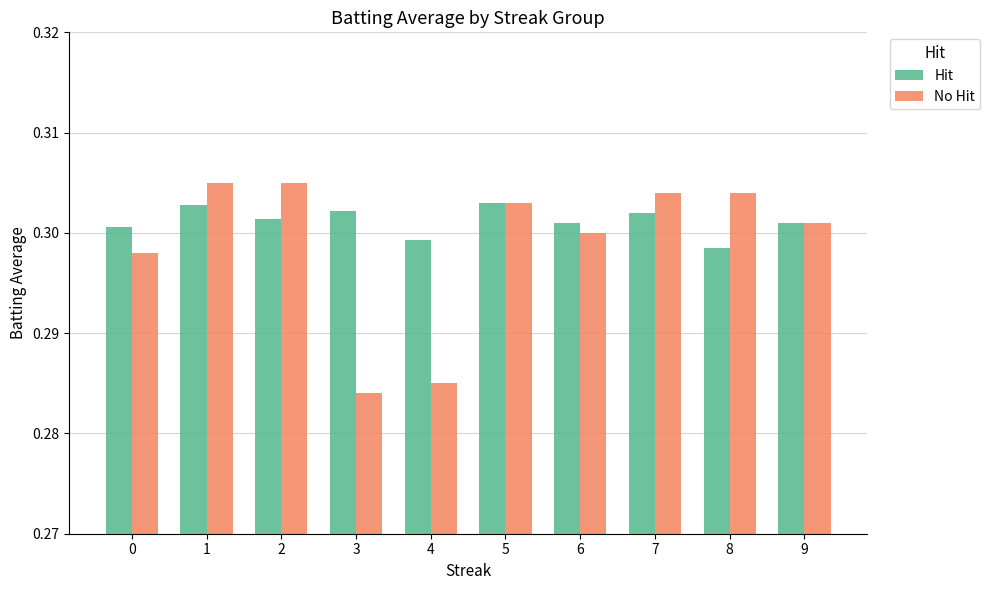

At which category is the sum across all series the highest?

1